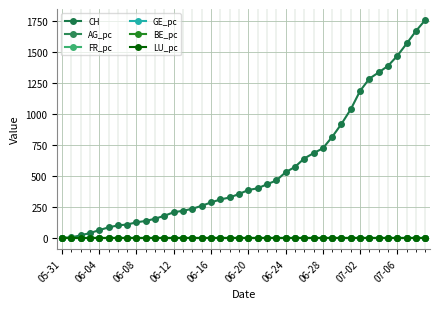

Is this an area chart (filled region under the line)?

No